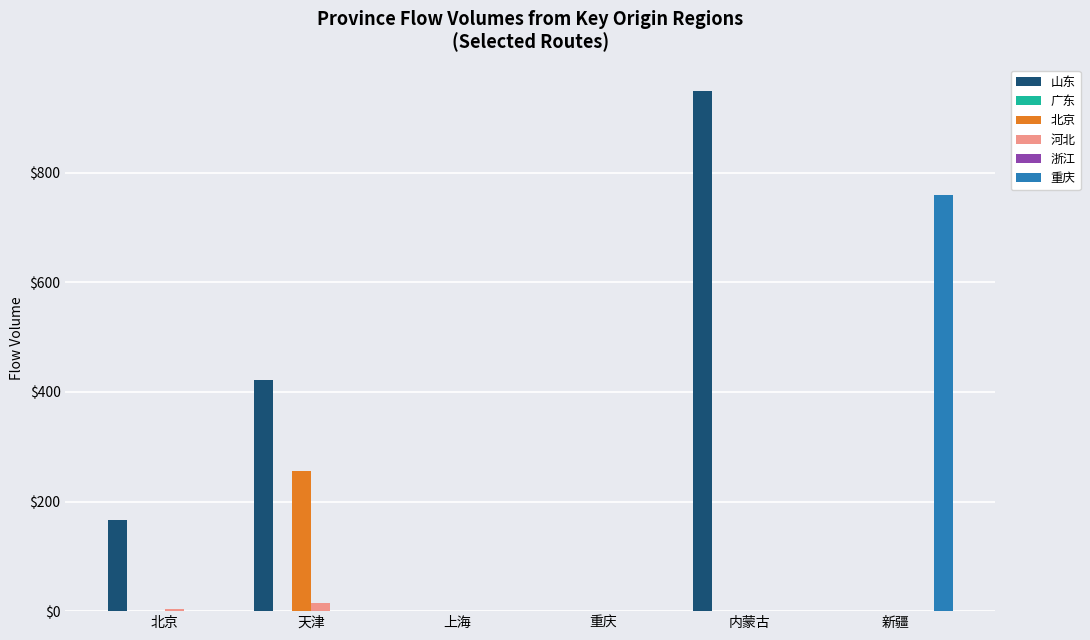

Which series has the largest total across all categories?

山东